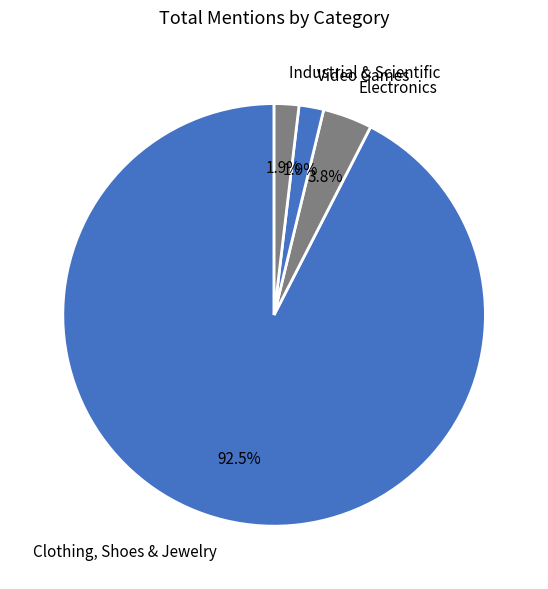

Which slice is the smallest?

Video Games